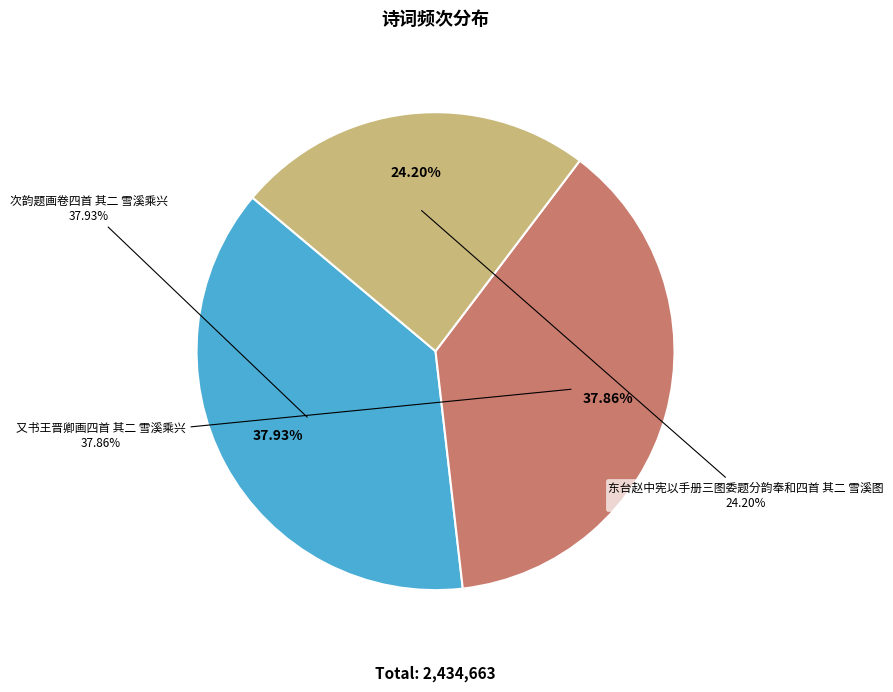

To the nearest percent, what portion does 次韵题画卷四首 其二 雪溪乘兴 represent?

38%